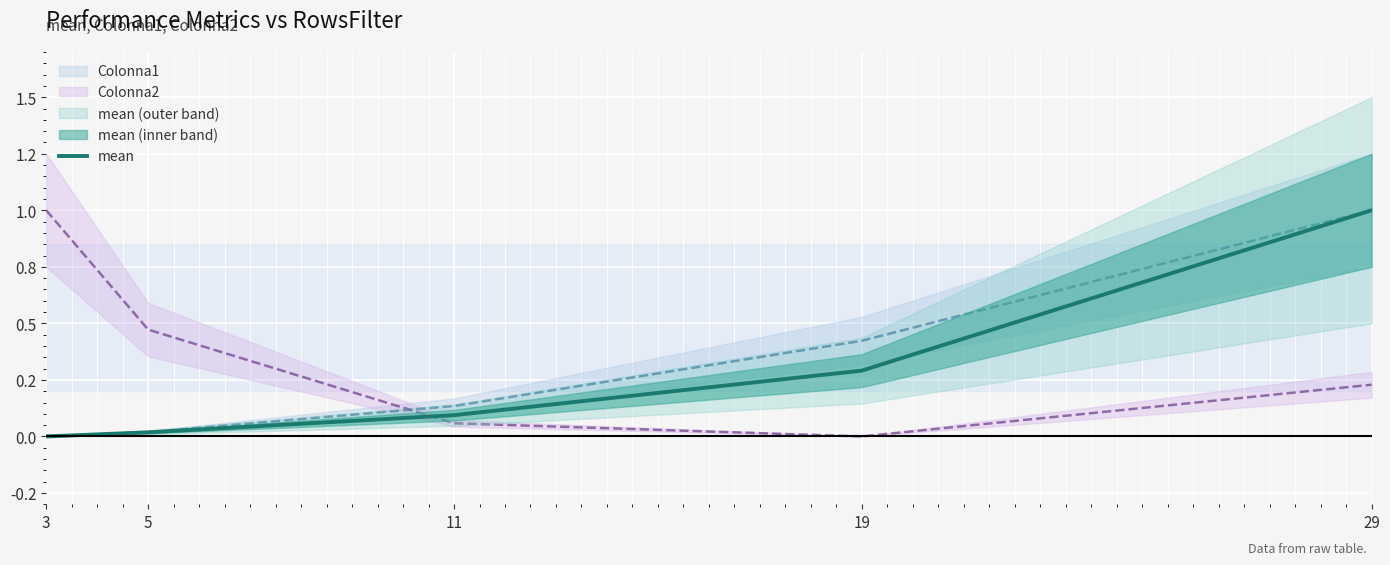

What is the difference between the maximum and second lowest values?

1.0